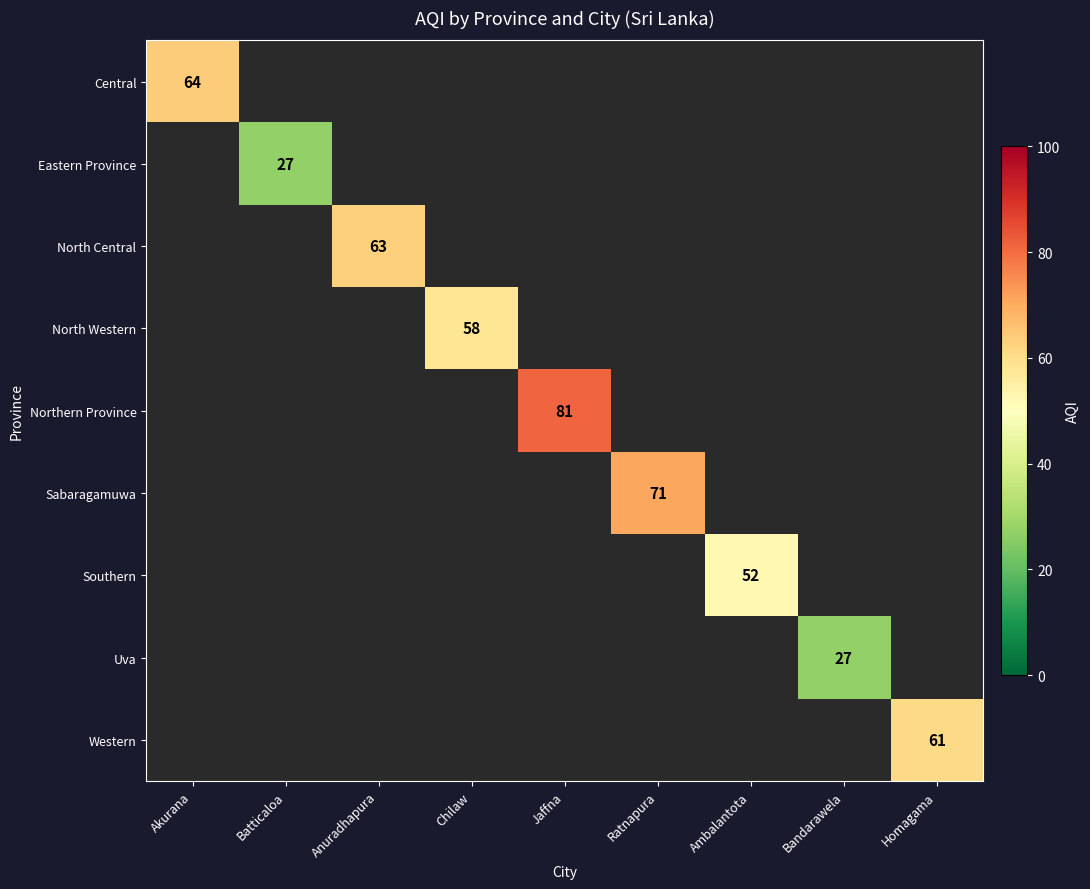

How many categories are shown in the chart?

9